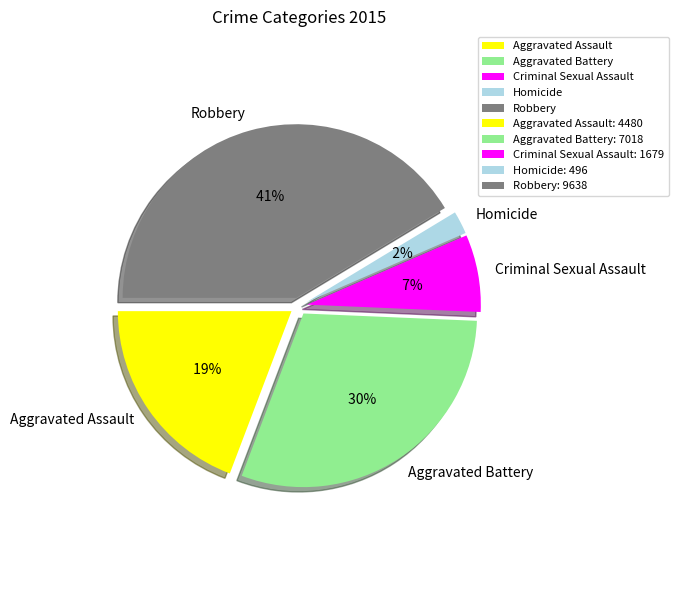

To the nearest percent, what portion does Aggravated Assault represent?

19%